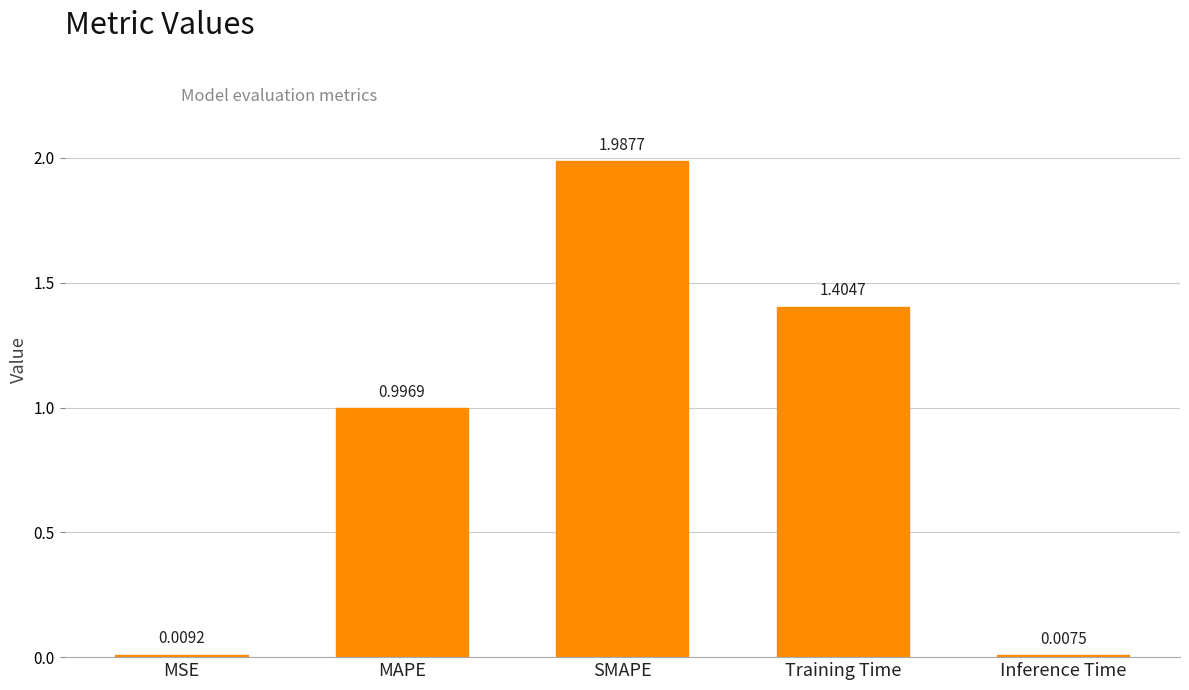

What is the change in value from MAPE to Training Time?

+0.4